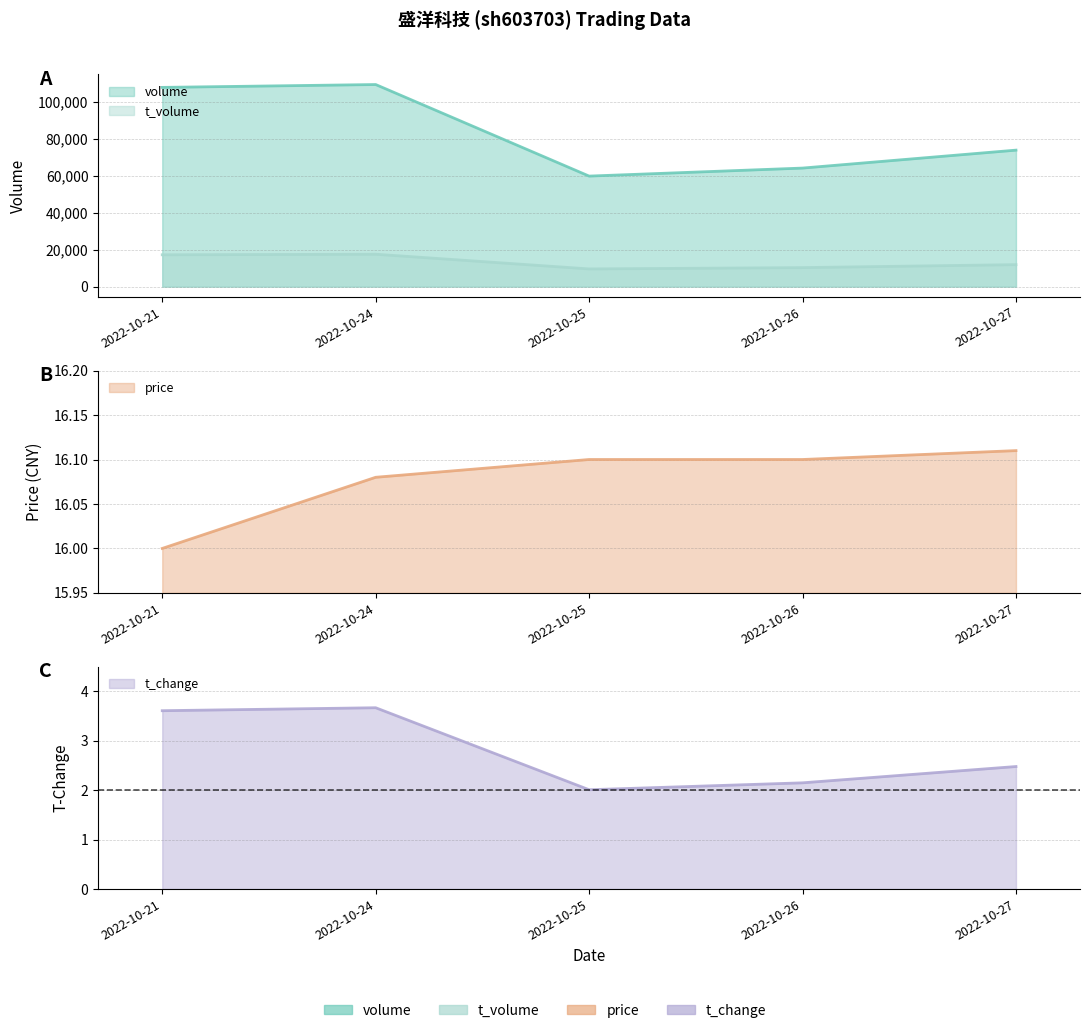

What are all the series names shown in the legend?

volume, t_volume, price, t_change